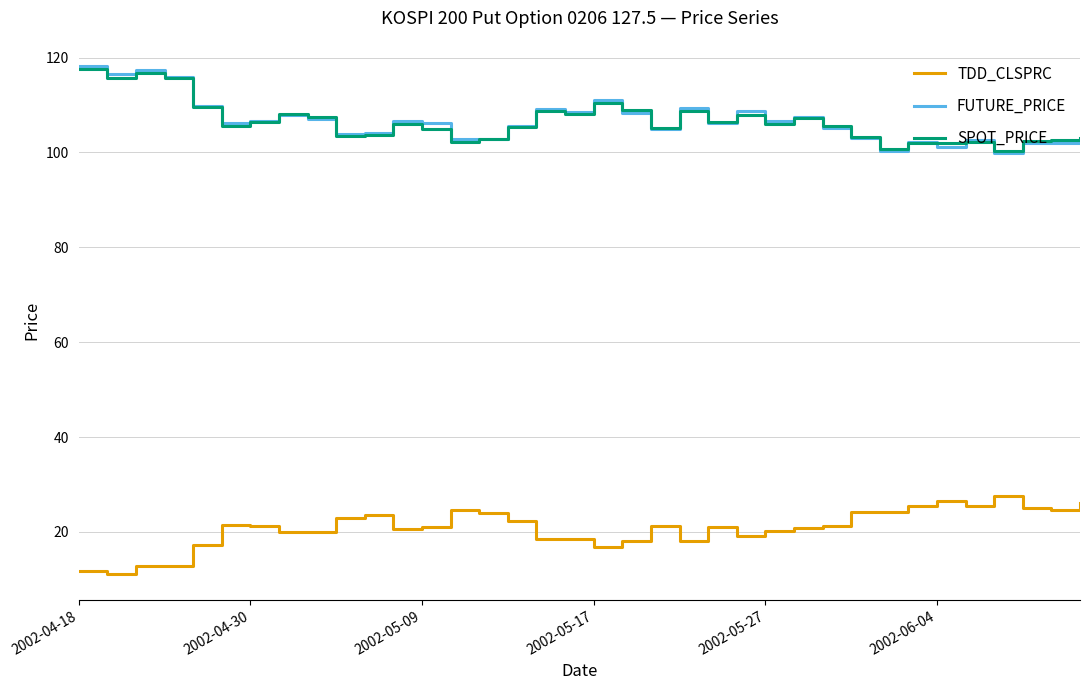

Does the chart display data point markers on the line(s)?

No